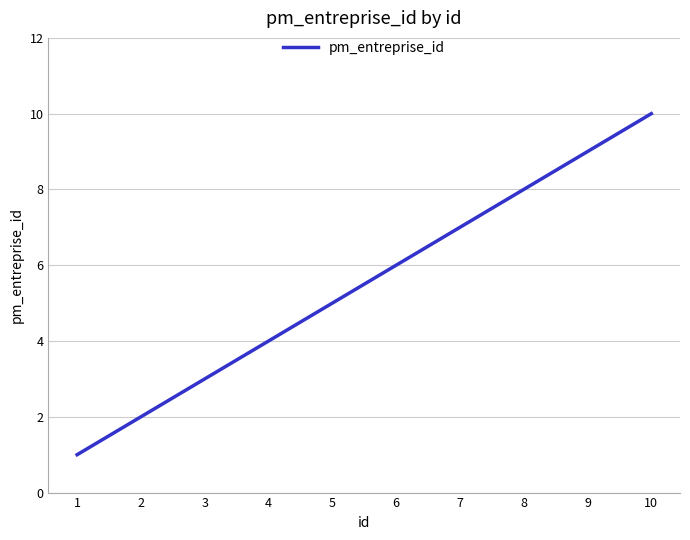

At which category does the chart reach its minimum across all series?

1